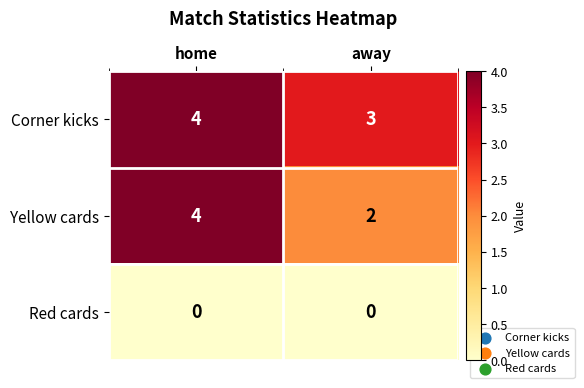

Reading right to left, list all the values displayed in this chart.

Corner kicks: 3	4
Yellow cards: 2	4
Red cards: 0	0